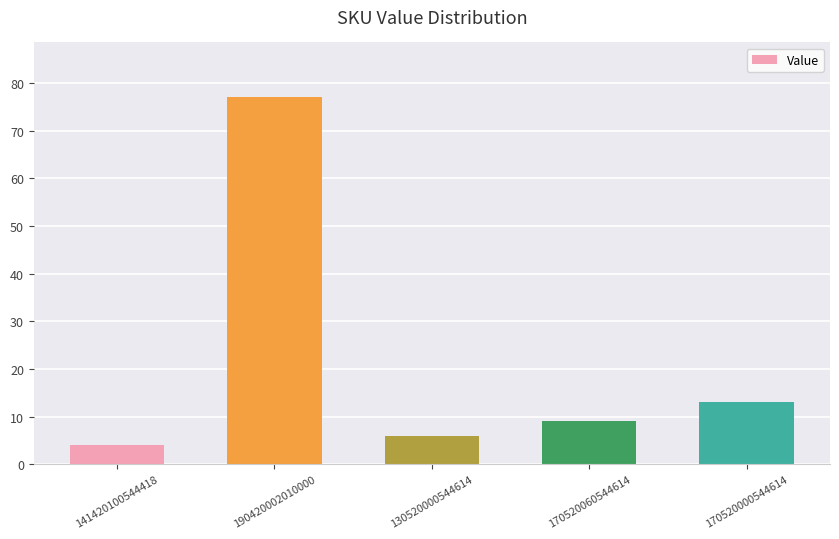

At which label does the data first exceed 9?

190420002010000